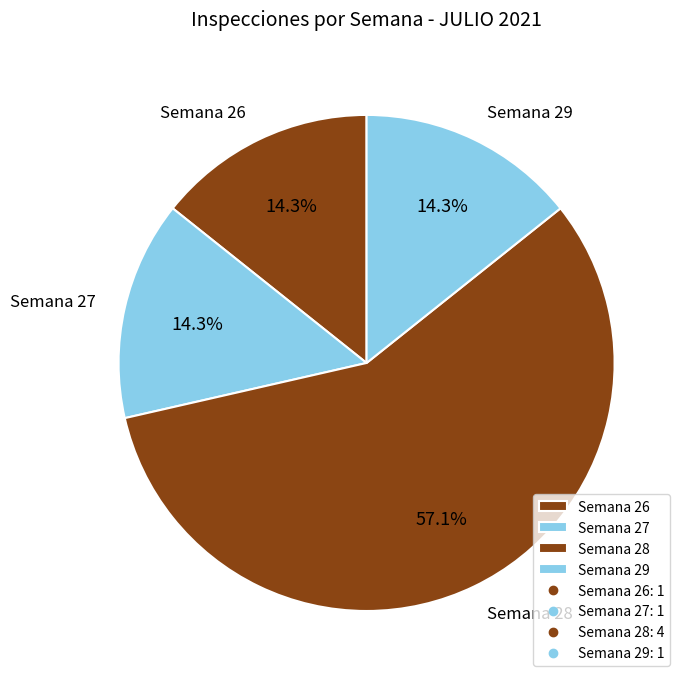

How many slices are in this pie chart?

4